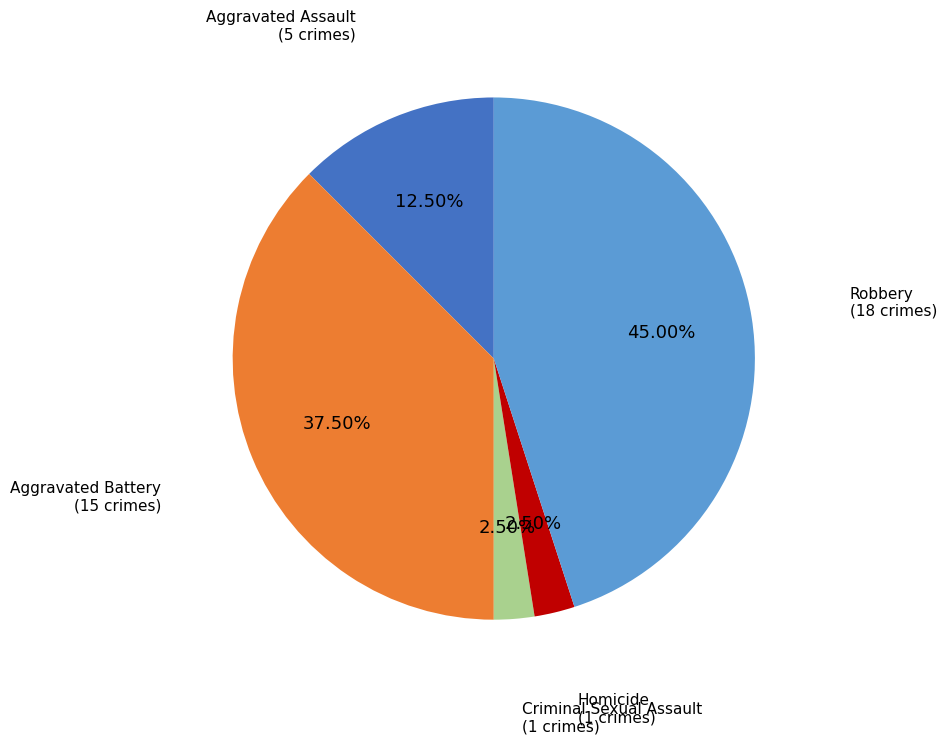

Is there a majority slice in this chart?

No